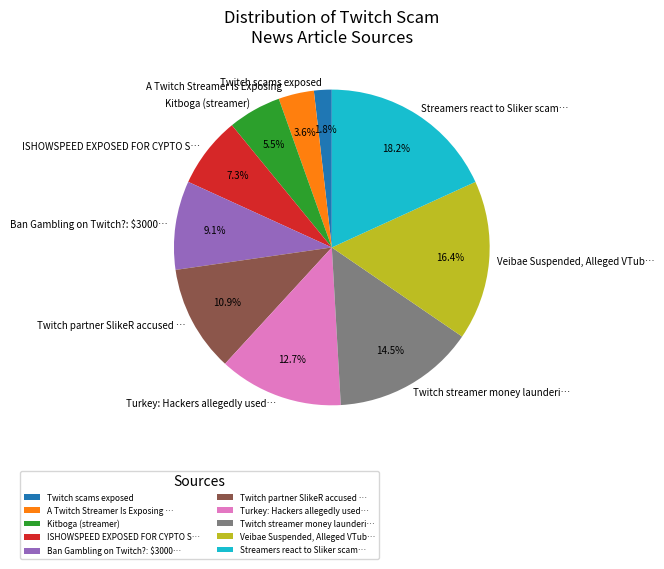

How many segments does this pie chart have?

10